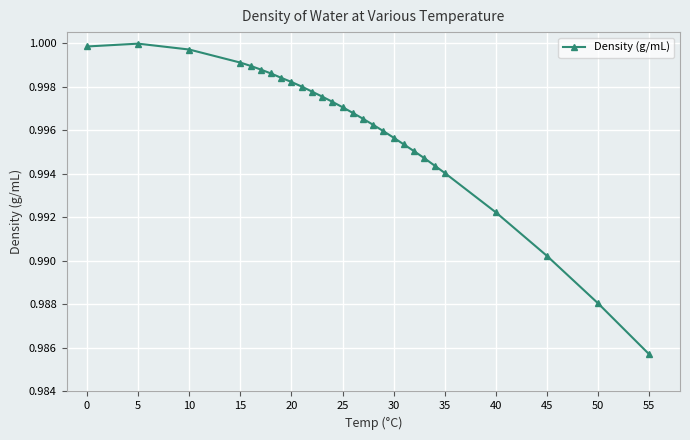

What is the sum of all values?

27.9